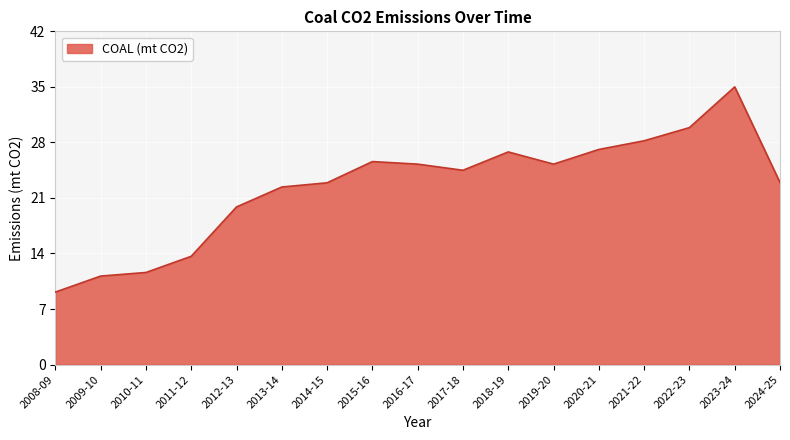

What is the minimum value shown in the chart?

9.1